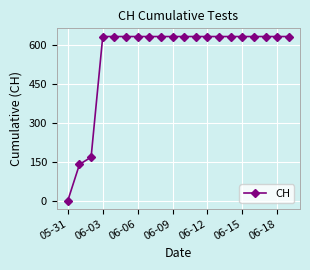

What is the value of the 17th point from the left?

631